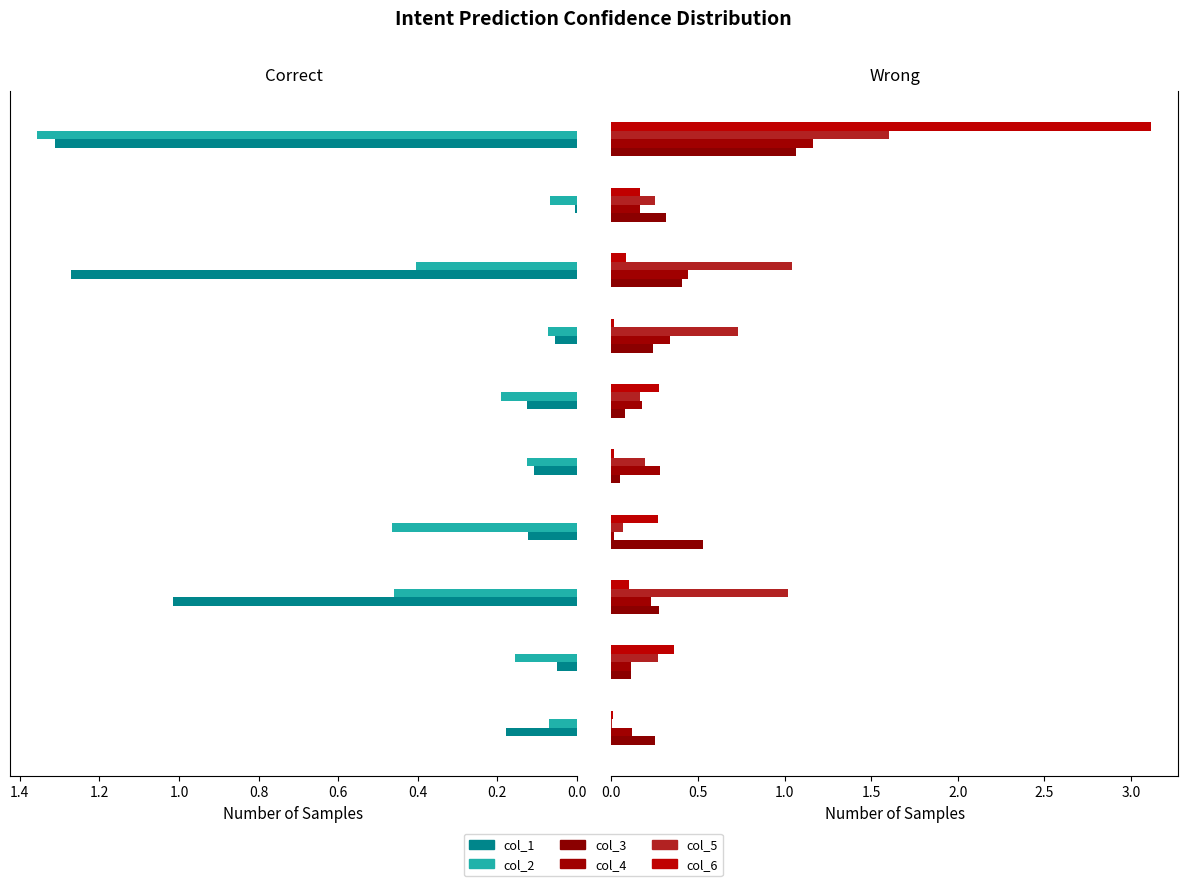

How many groups of bars are there?

10